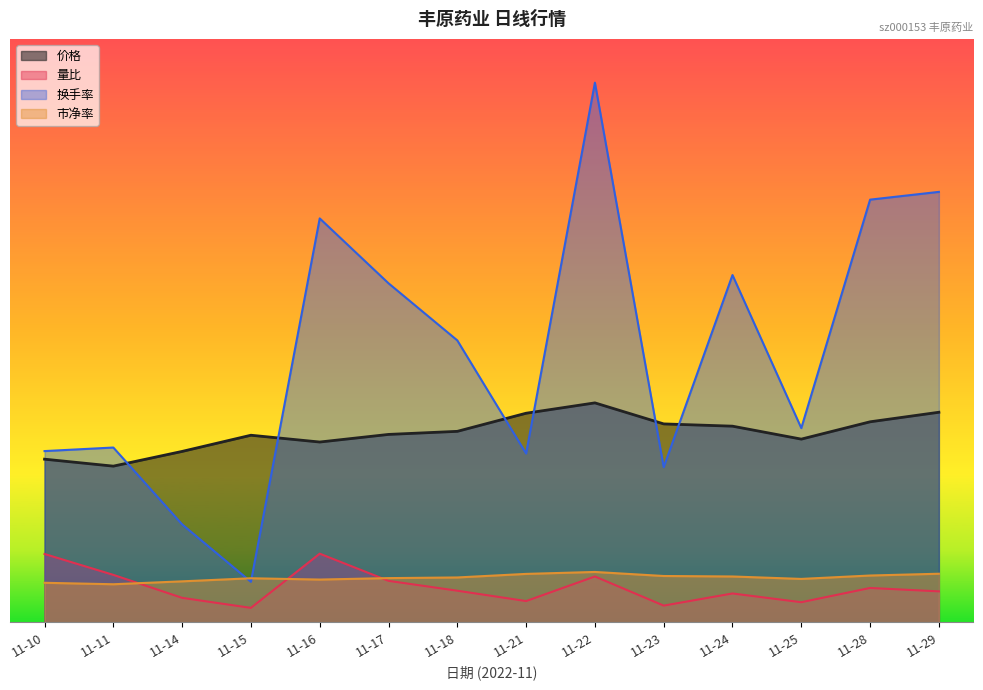

In 价格, how many points are lower than both neighbors (excluding endpoints)?

3